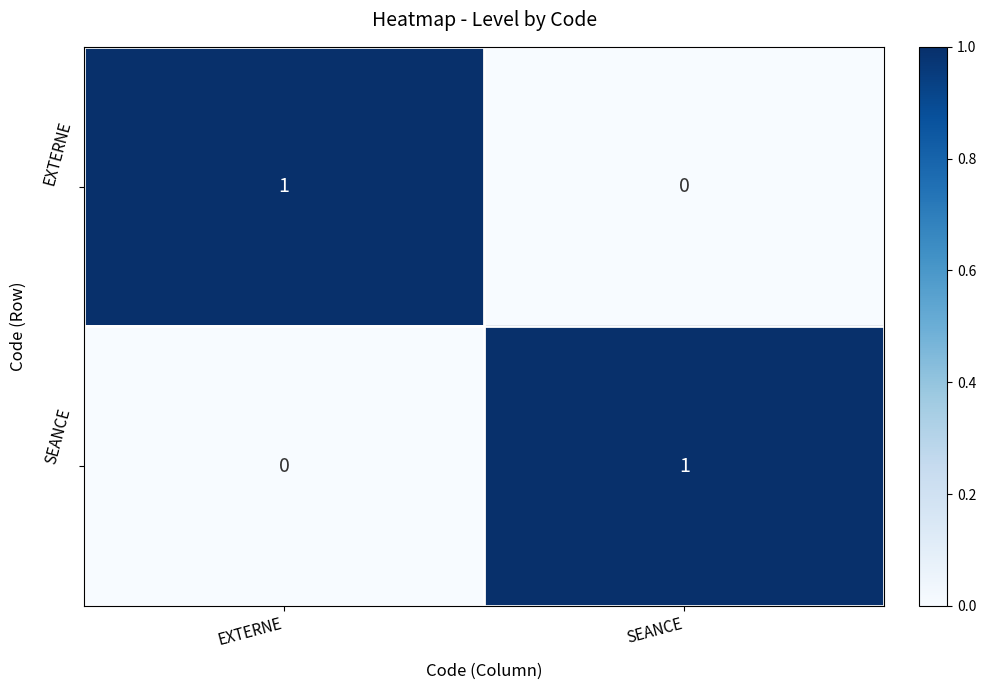

List the labels in order of SEANCE value, smallest first.

EXTERNE, SEANCE